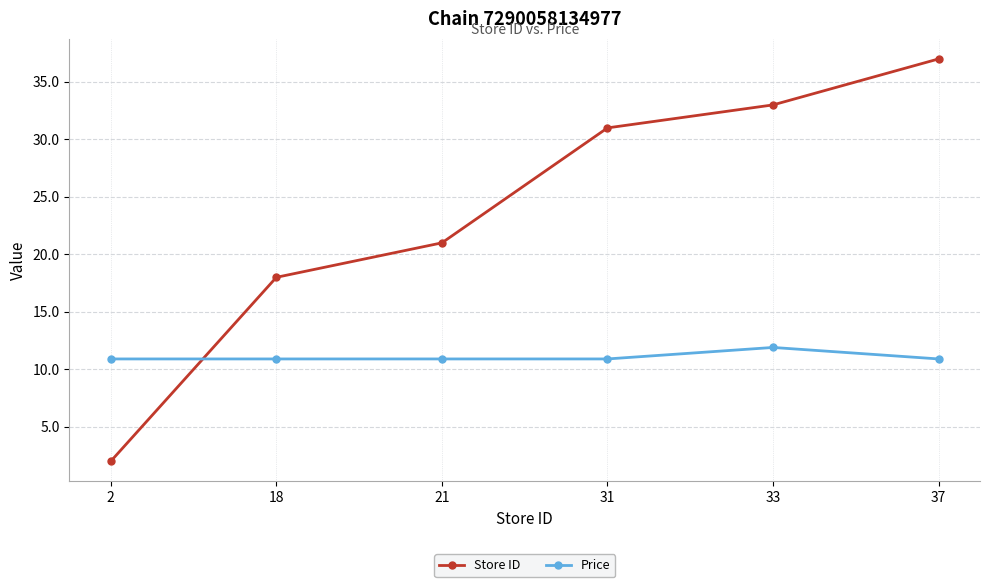

What is the average value of the Store ID series?

23.7